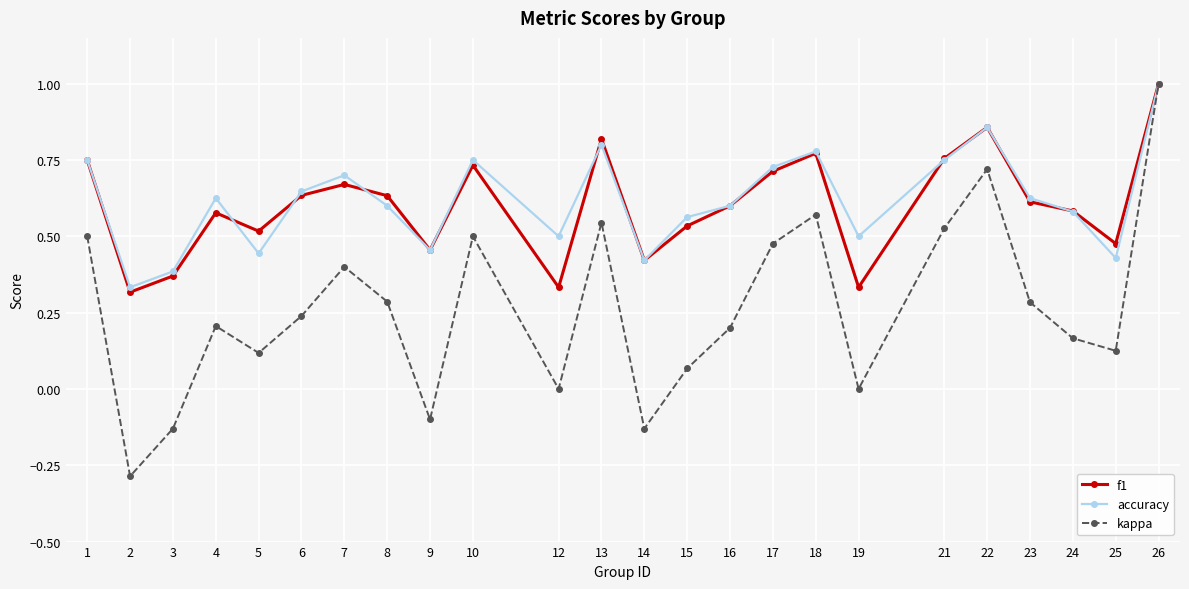

Is the value of accuracy at 8 greater than the value of f1 at 14?

Yes